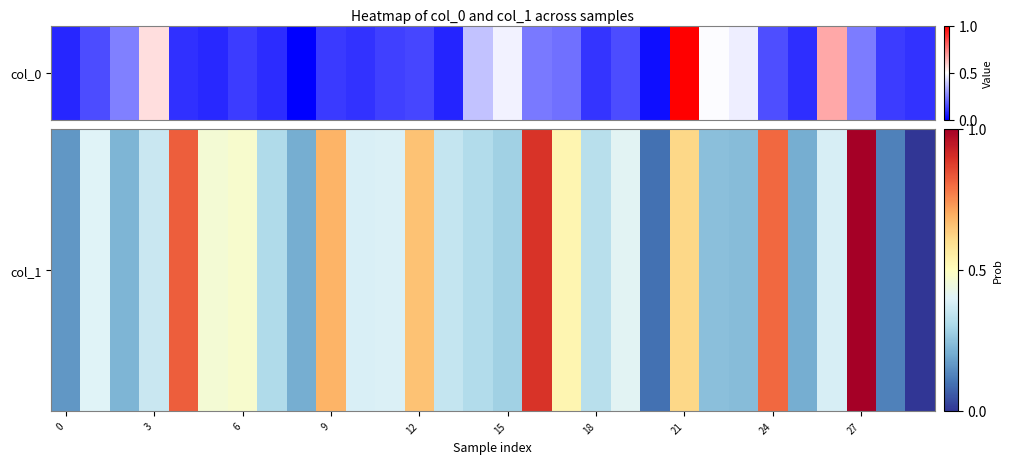

How many positive values are there?

29